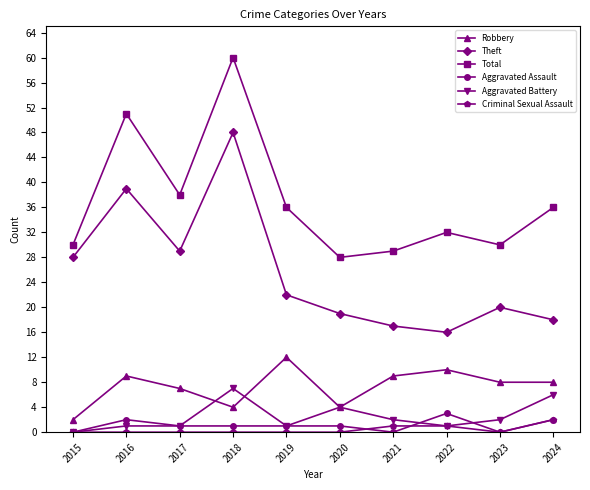

True or false: Aggravated Assault has a value of 3 at 2022.

True